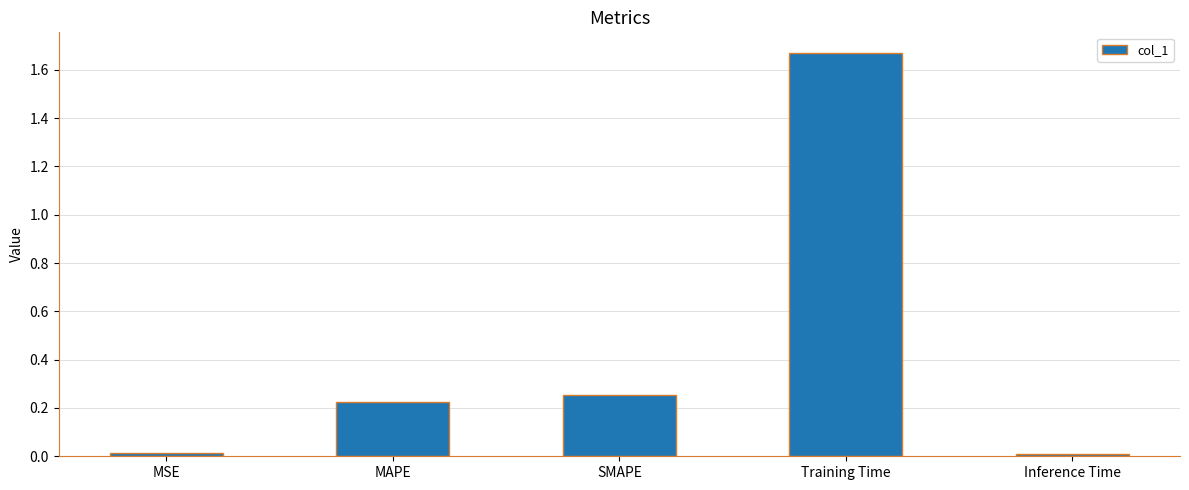

The chart shows a value of 1.2 at Training Time. True or false?

False